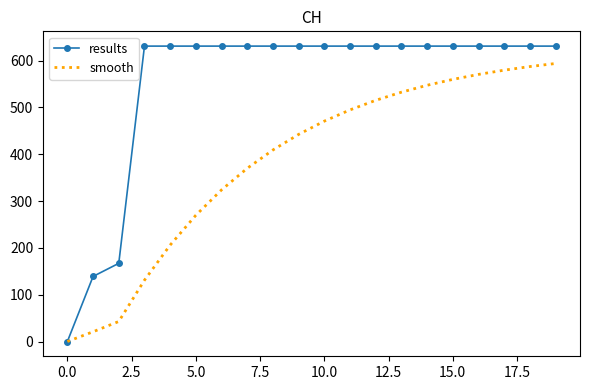

Which series has the widest spread of values?

results